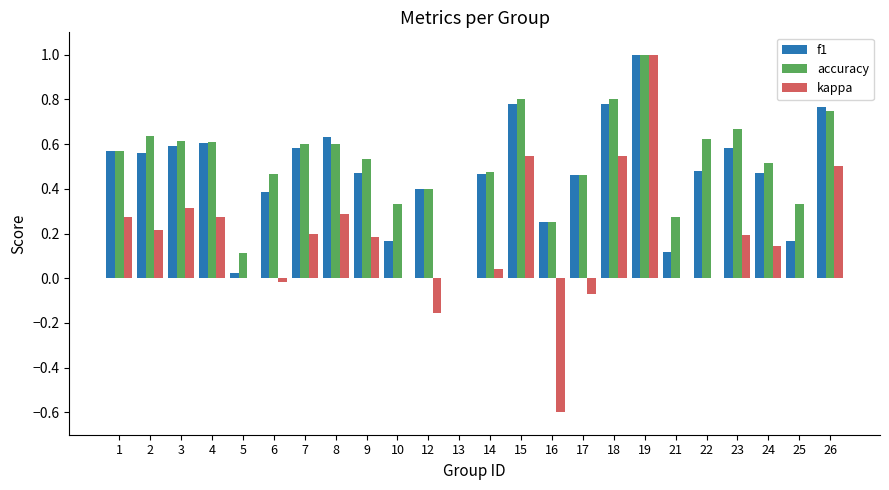

The value of accuracy at 6 is 0.5. True or false?

True